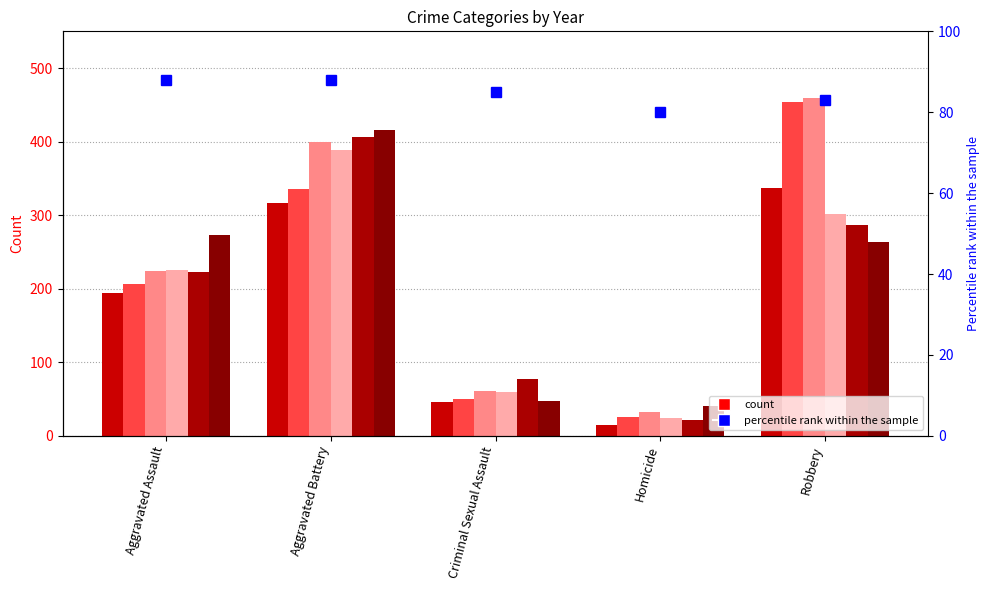

How many values in the 2015 series exceed 194?

2